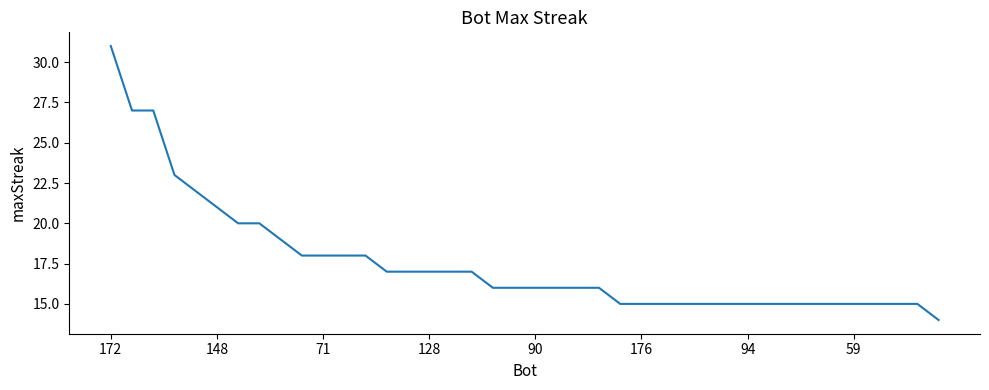

What is the difference between the second highest and minimum values?

13